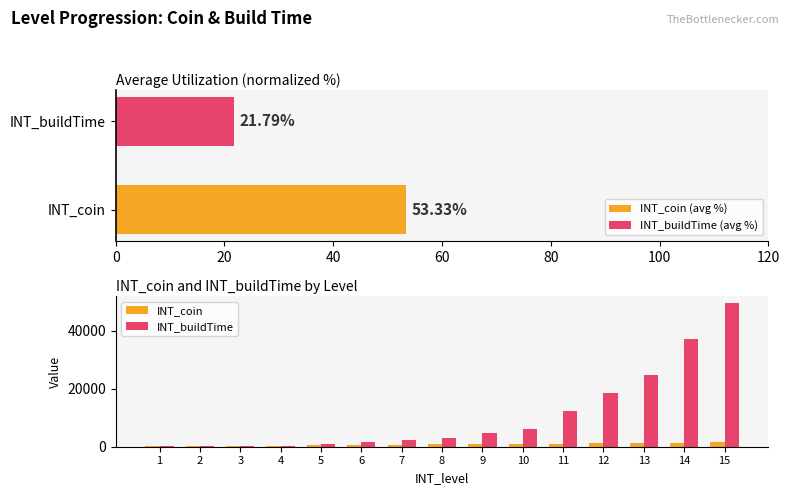

Where does the INT_buildTime series first go above 3096?

9